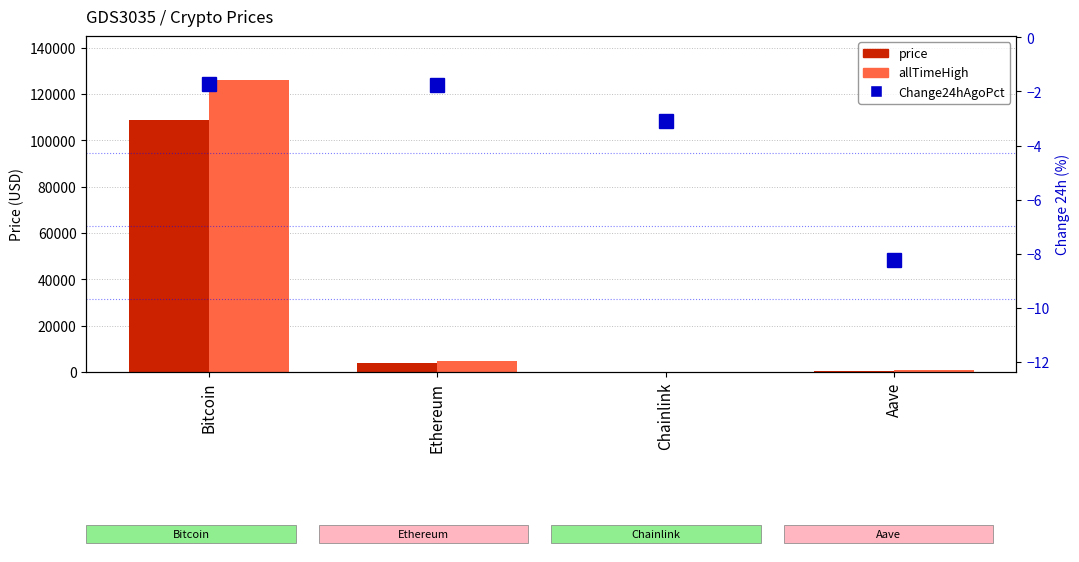

Which series has the largest range (max minus min)?

allTimeHigh